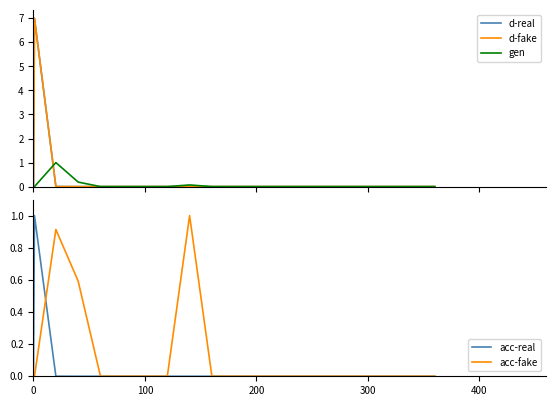

How many times do gen and d-real cross each other?

1